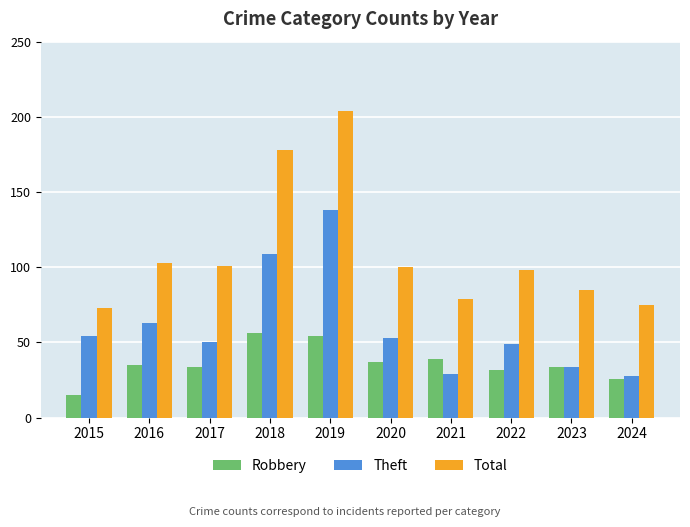

How many series are shown in this chart?

3